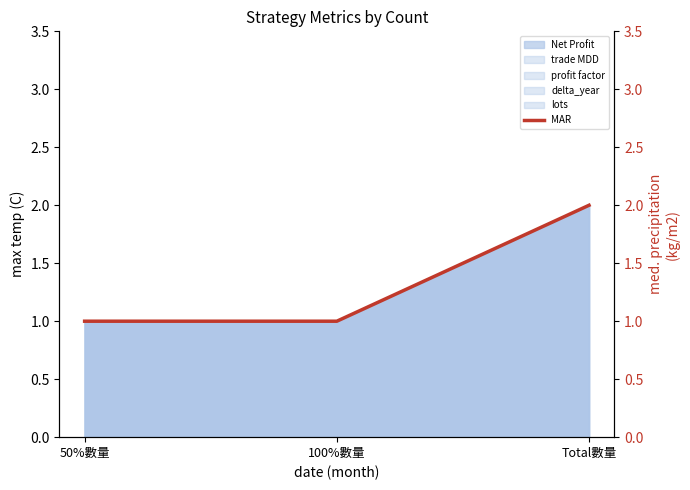

Which category has the highest value across all series?

Total數量